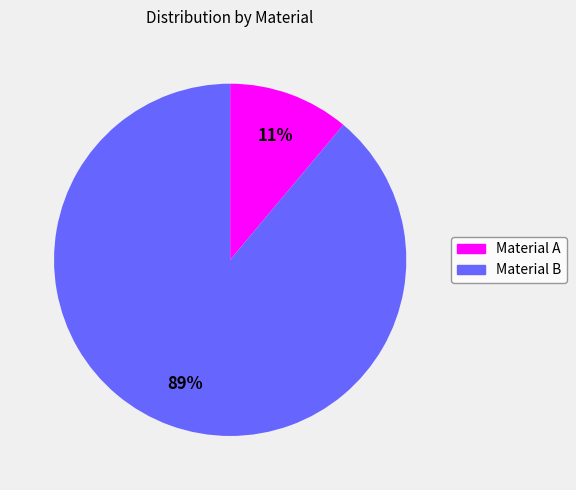

To the nearest percent, what is the average slice percentage?

50%